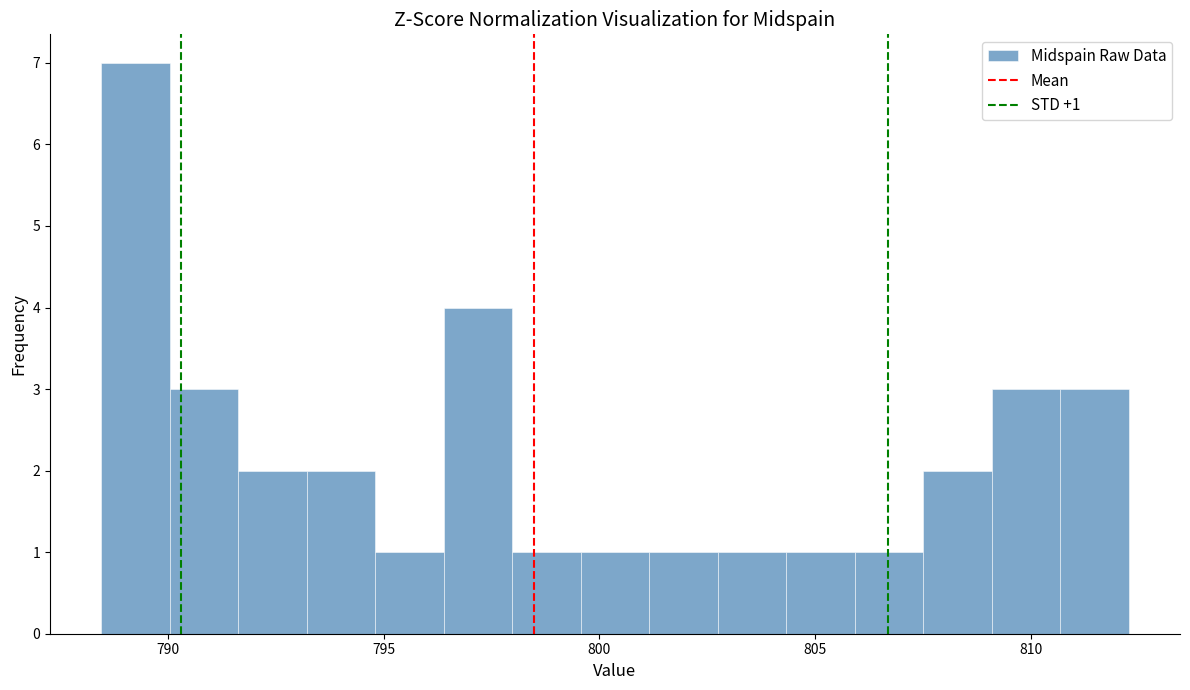

Read against the x-axis, roughly where is the centre of the tallest bar?

789.5